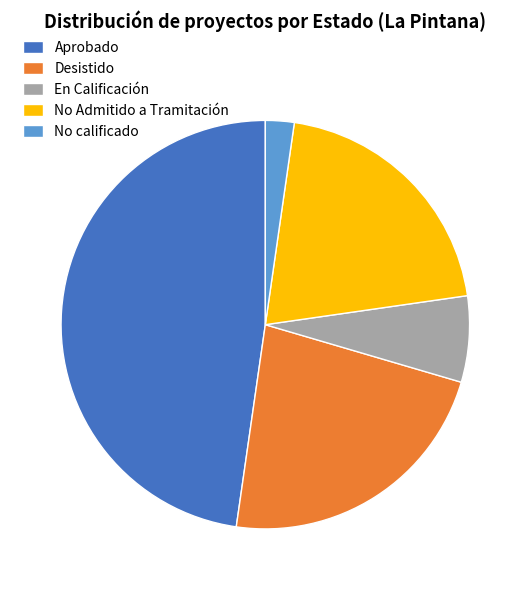

True or false: Aprobado accounts for 59% of the total.

False